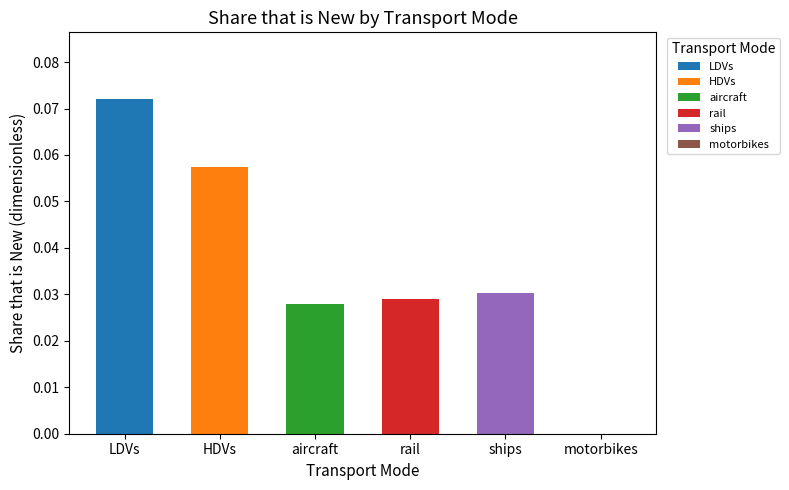

Which category has the lowest value across all series?

motorbikes